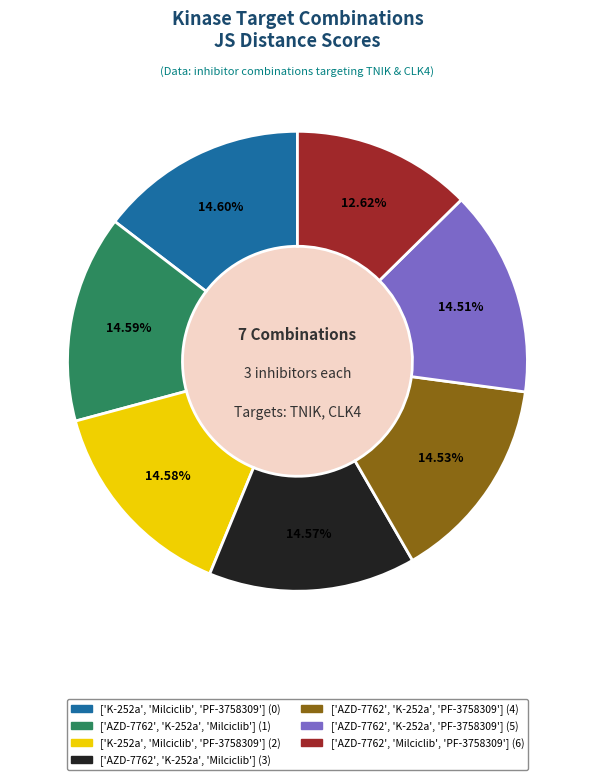

Combined, do ['K-252a', 'Milciclib', 'PF-3758309'] (2) and ['AZD-7762', 'K-252a', 'Milciclib'] (3) account for over 50%?

No